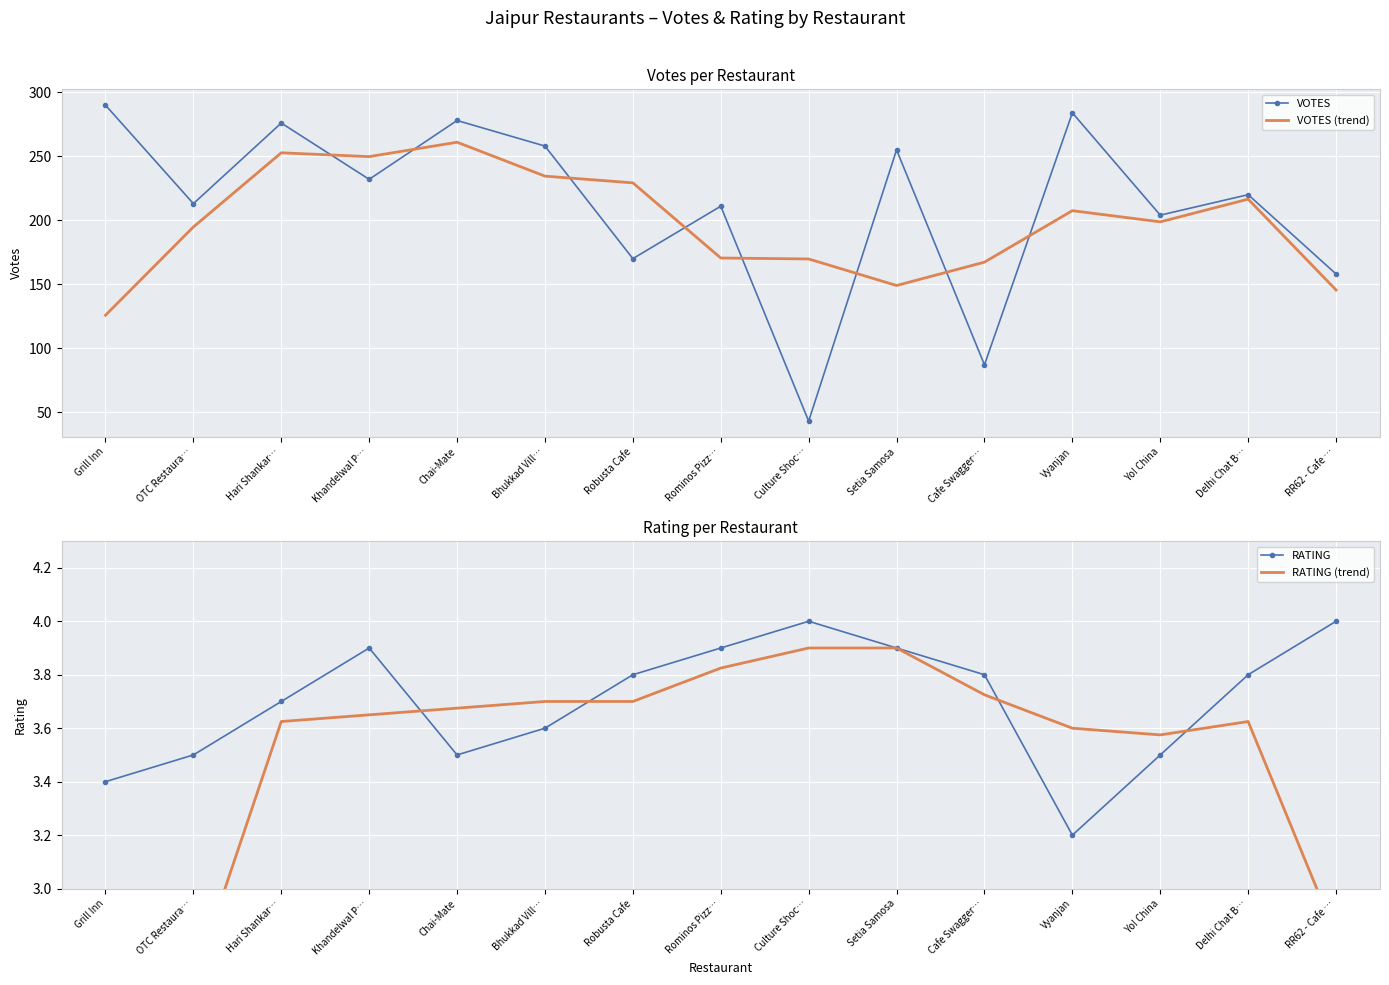

Reading right to left, list all the values displayed in this chart.

VOTES: 158.0	220.0	204.0	284.0	87.0	255.0	43.0	211.0	170.0	258.0	278.0	232.0	276.0	213.0	290.0
VOTES (trend): 145.5	216.5	198.8	207.5	167.2	149.0	169.8	170.5	229.2	234.5	261.0	249.8	252.8	194.8	125.8
RATING: 4.0	3.8	3.5	3.2	3.8	3.9	4.0	3.9	3.8	3.6	3.5	3.9	3.7	3.5	3.4
RATING (trend): 2.8	3.6	3.6	3.6	3.7	3.9	3.9	3.8	3.7	3.7	3.7	3.6	3.6	2.7	1.7